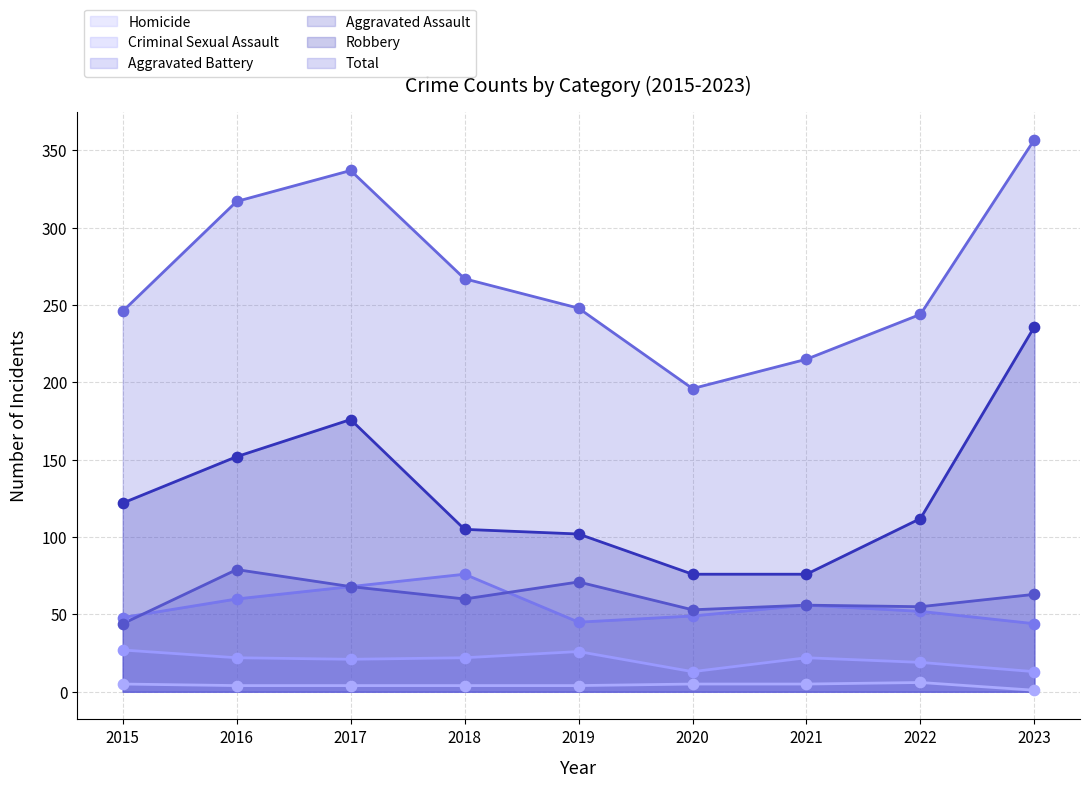

What is the total value across all series at 2021?

430